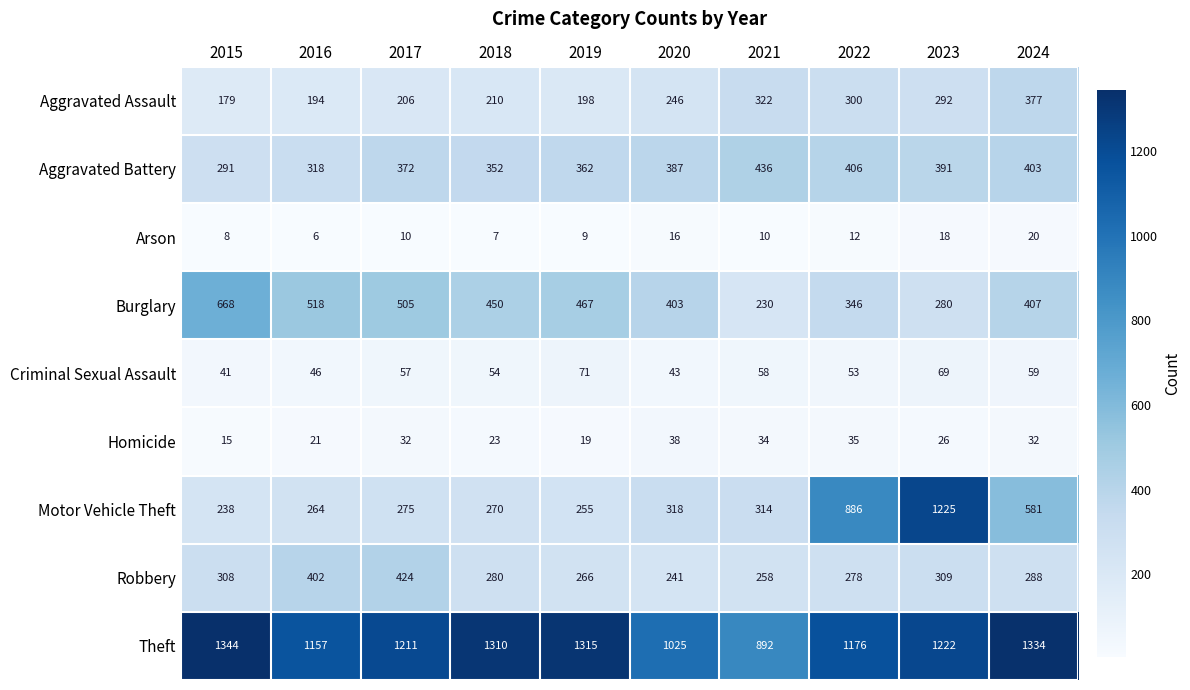

What is the total value across all series at 2018?

2956